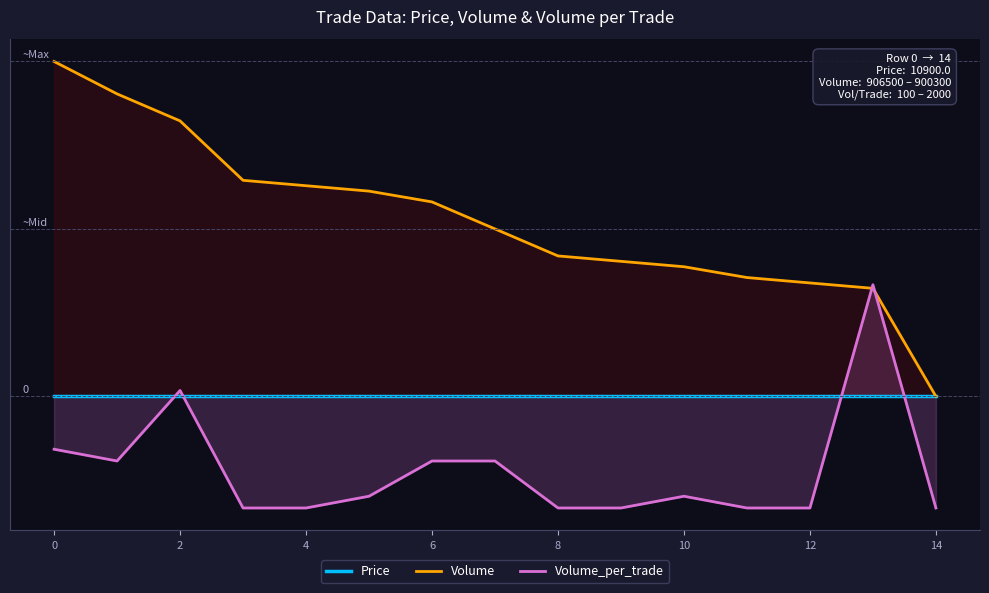

What is the total value across all series at 8?

26.6